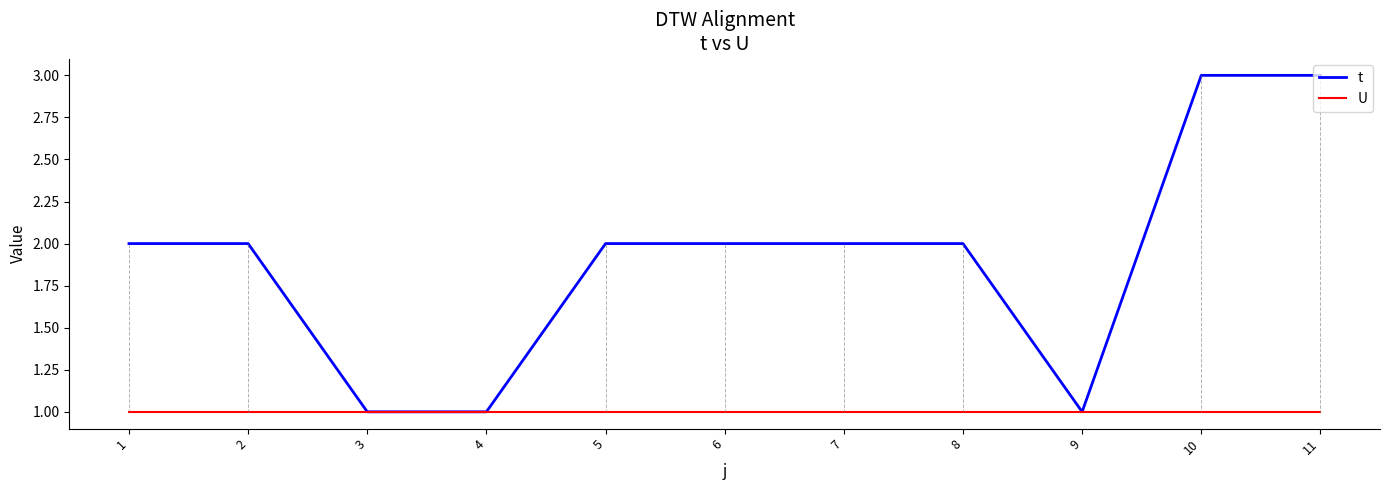

Rank the series at 8 from highest to lowest value.

t, U